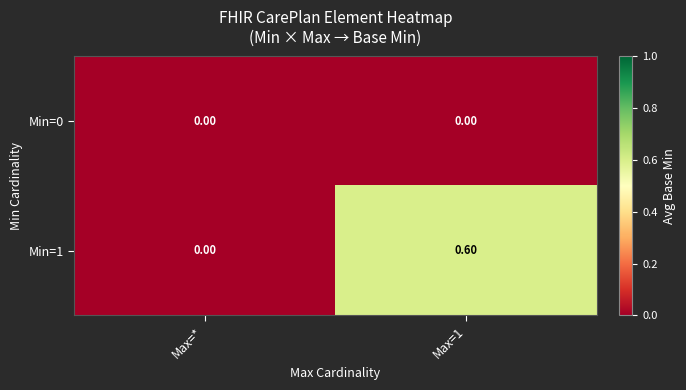

How many categories are shown in the chart?

2